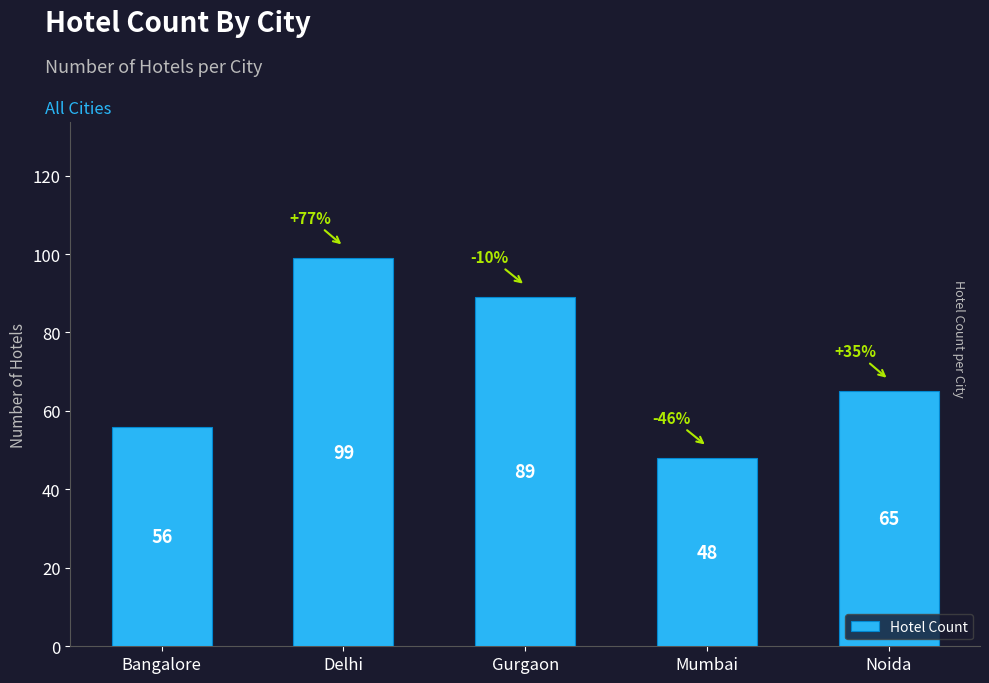

Are the bars horizontal?

No